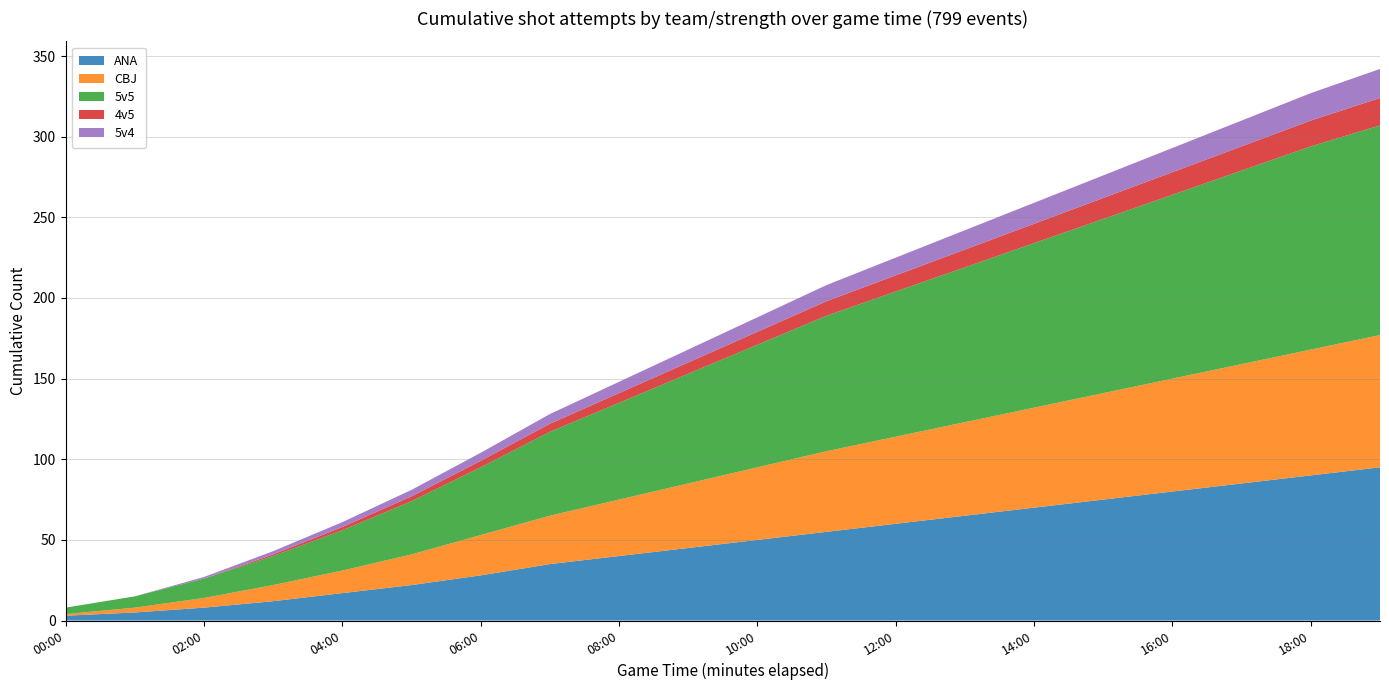

Reading left to right, extract all data points from this chart.

ANA: 00:00=3	01:00=5	02:00=8	03:00=12	04:00=17	05:00=22	06:00=28	07:00=35	08:00=40	09:00=45	10:00=50	11:00=55	12:00=60	13:00=65	14:00=70	15:00=75	16:00=80	17:00=85	18:00=90	19:00=95
CBJ: 00:00=1	01:00=3	02:00=6	03:00=10	04:00=14	05:00=19	06:00=25	07:00=30	08:00=35	09:00=40	10:00=45	11:00=50	12:00=54	13:00=58	14:00=62	15:00=66	16:00=70	17:00=74	18:00=78	19:00=82
5v5: 00:00=4	01:00=7	02:00=12	03:00=18	04:00=25	05:00=33	06:00=42	07:00=52	08:00=60	09:00=68	10:00=76	11:00=84	12:00=90	13:00=96	14:00=102	15:00=108	16:00=114	17:00=120	18:00=126	19:00=130
4v5: 00:00=0	01:00=0	02:00=0	03:00=1	04:00=2	05:00=3	06:00=4	07:00=5	08:00=6	09:00=7	10:00=8	11:00=9	12:00=10	13:00=11	14:00=12	15:00=13	16:00=14	17:00=15	18:00=16	19:00=17
5v4: 00:00=0	01:00=0	02:00=1	03:00=2	04:00=3	05:00=4	06:00=5	07:00=6	08:00=7	09:00=8	10:00=9	11:00=10	12:00=11	13:00=12	14:00=13	15:00=14	16:00=15	17:00=16	18:00=17	19:00=18